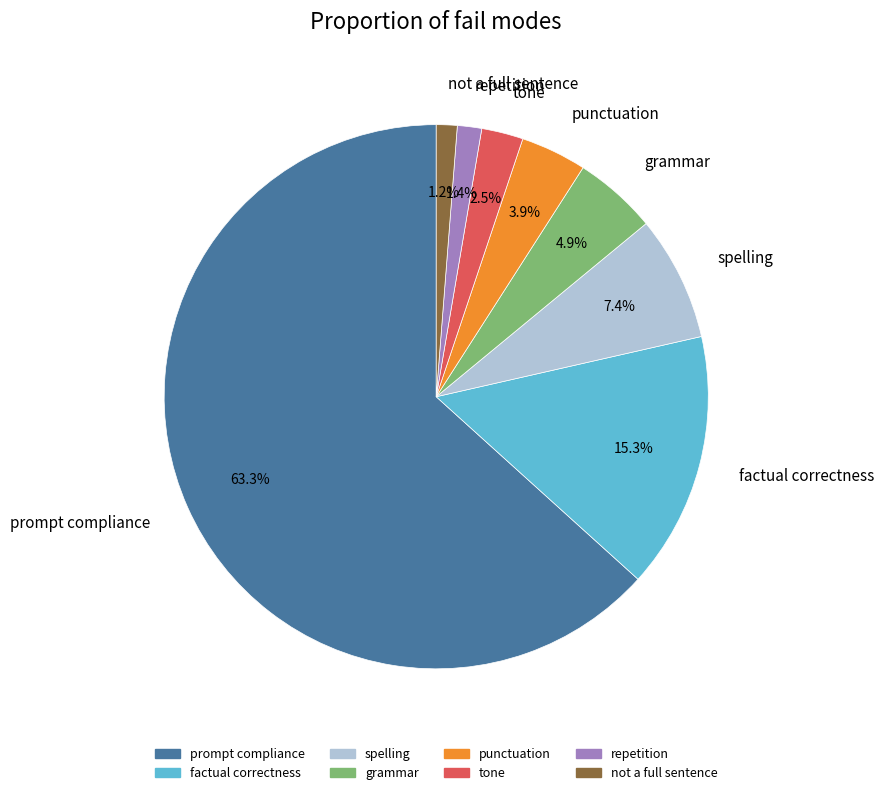

Which has a higher value, tone or spelling?

spelling